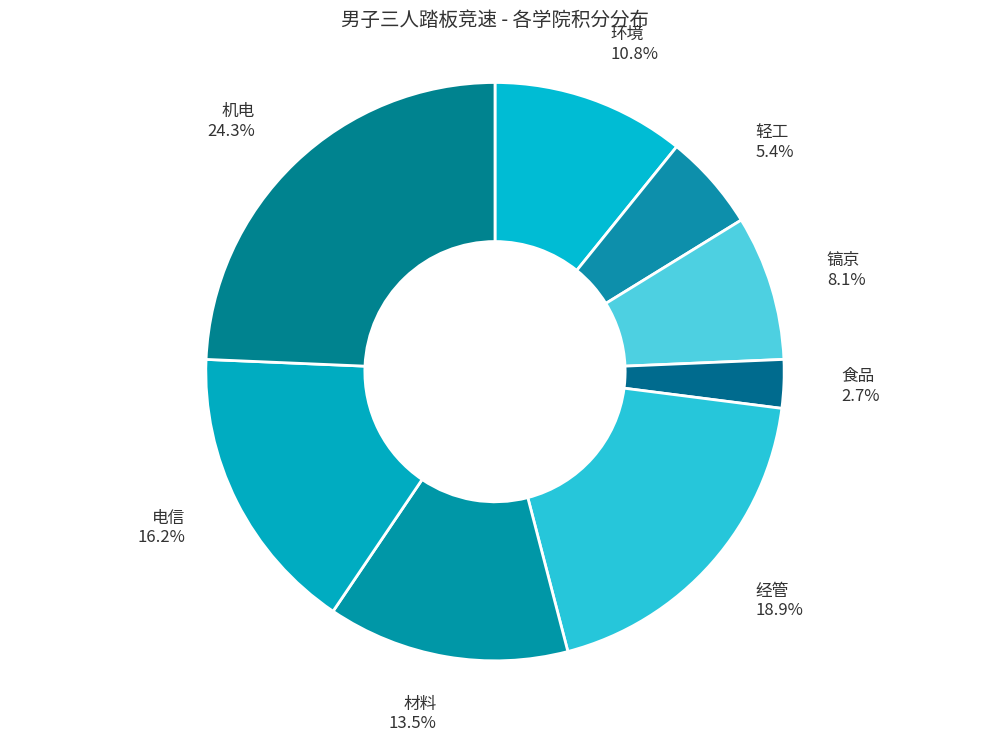

Do 轻工 and 电信 together represent more than half of the pie?

No